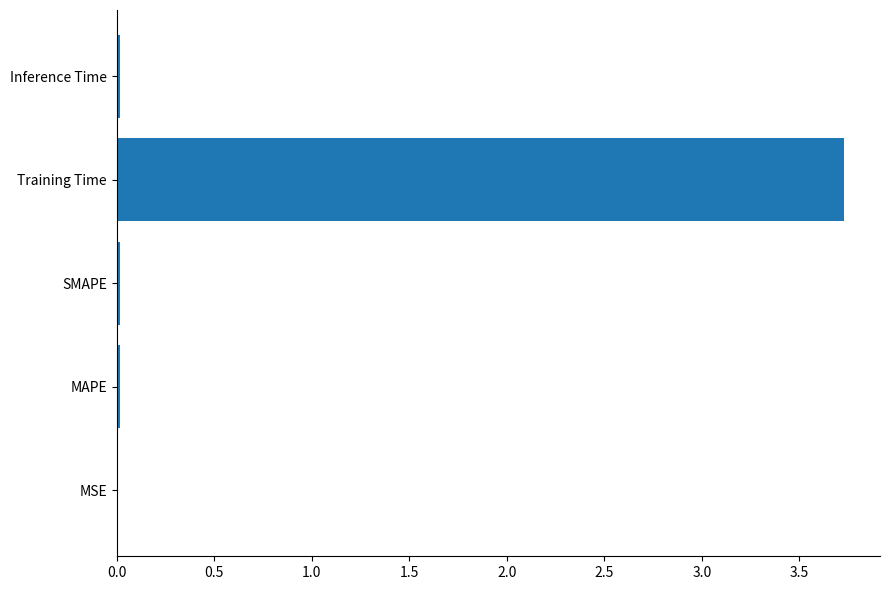

Are the bars horizontal?

Yes